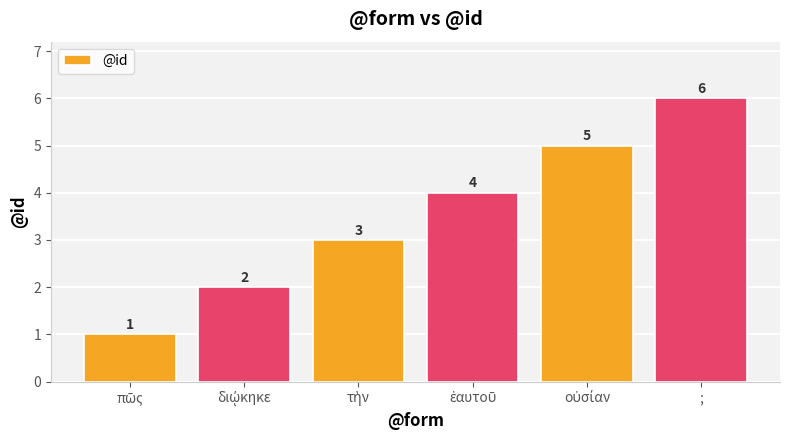

What is the difference between the maximum and minimum values?

5